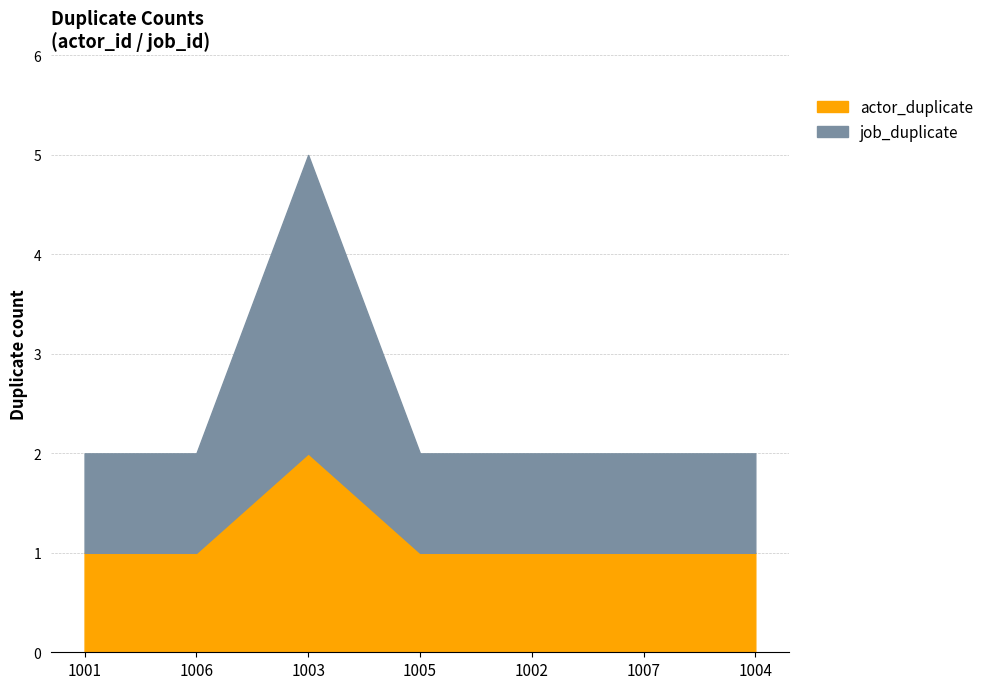

Is the value of actor_duplicate at 1002 greater than the value of job_duplicate at 1006?

No